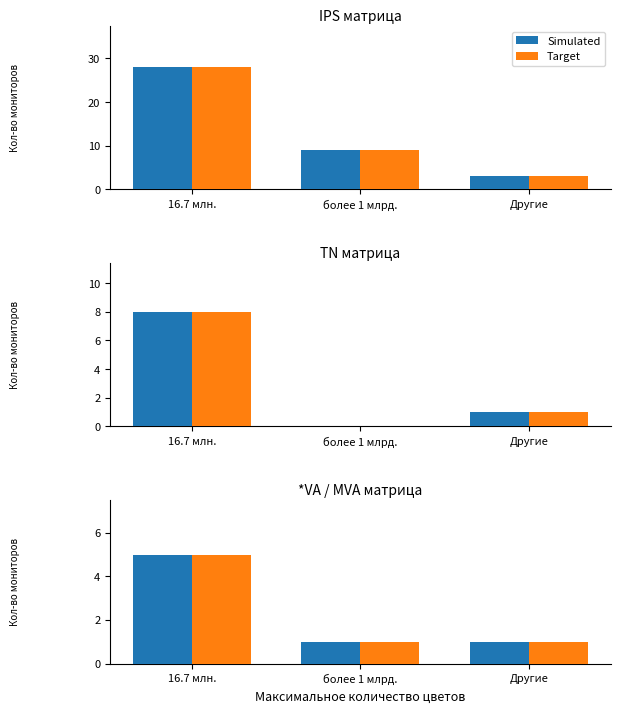

Rank the series by their maximum value, from lowest to highest.

Simulated, Target